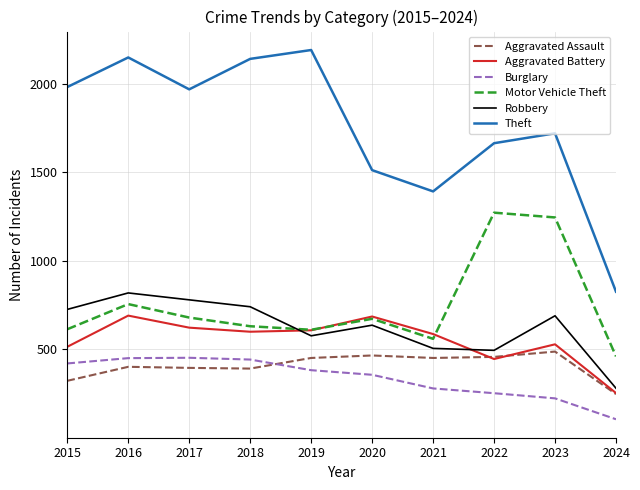

True or false: Motor Vehicle Theft has a value of 1200 at 2017.

False